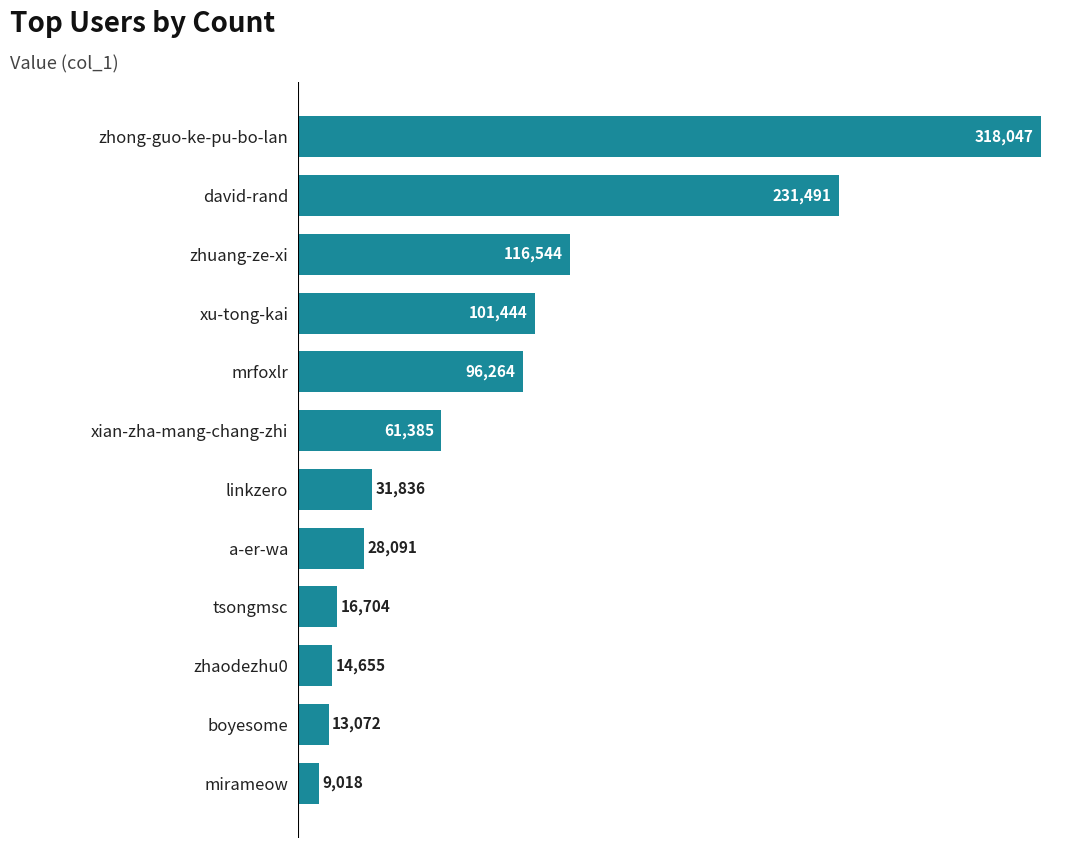

Are the bars horizontal?

Yes